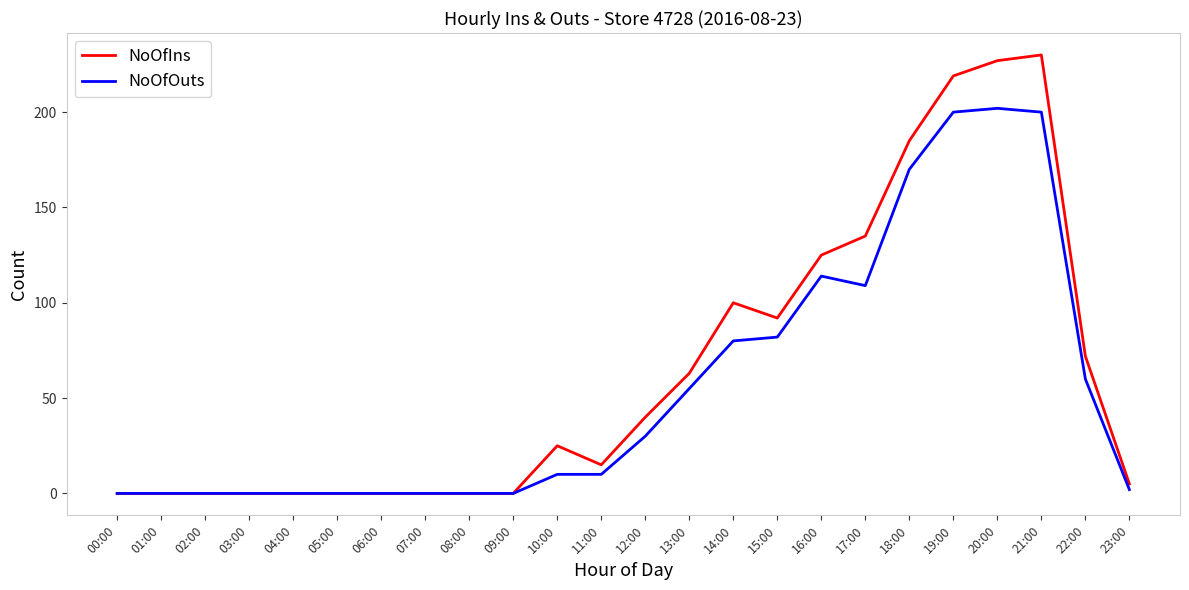

What is the maximum value for NoOfIns?

230